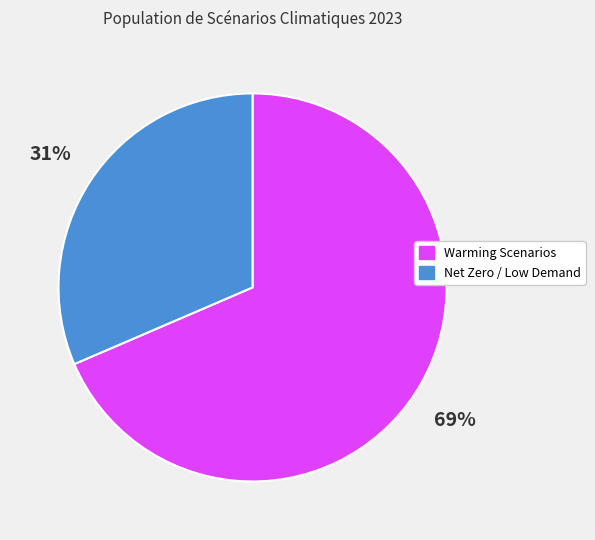

Does any single category account for the majority?

Yes